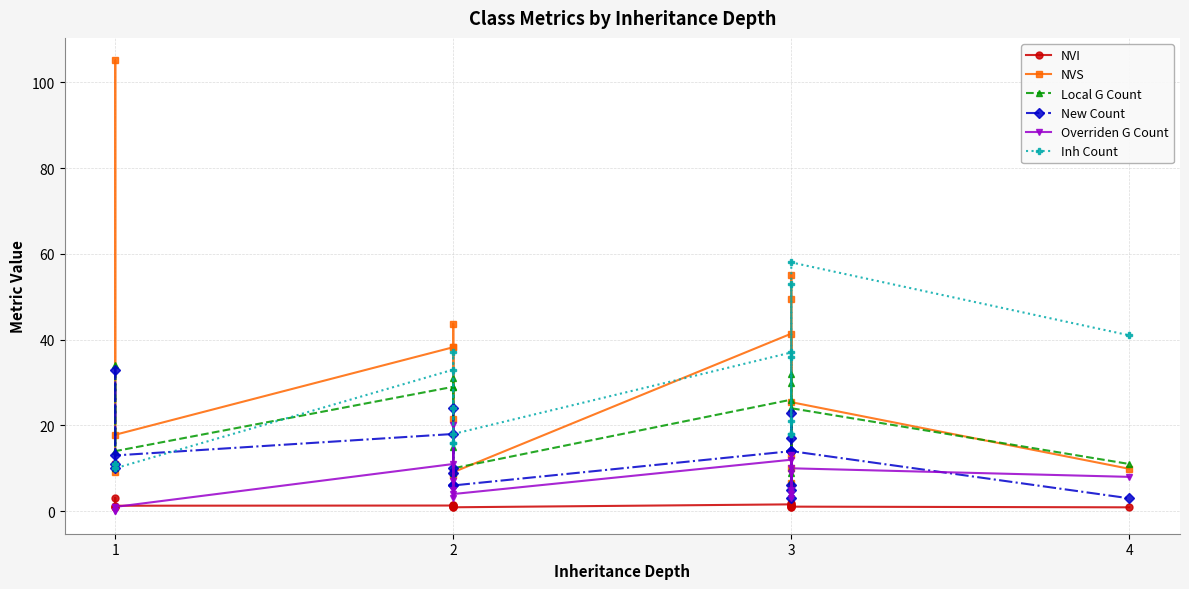

Which series has the largest total across all categories?

NVS